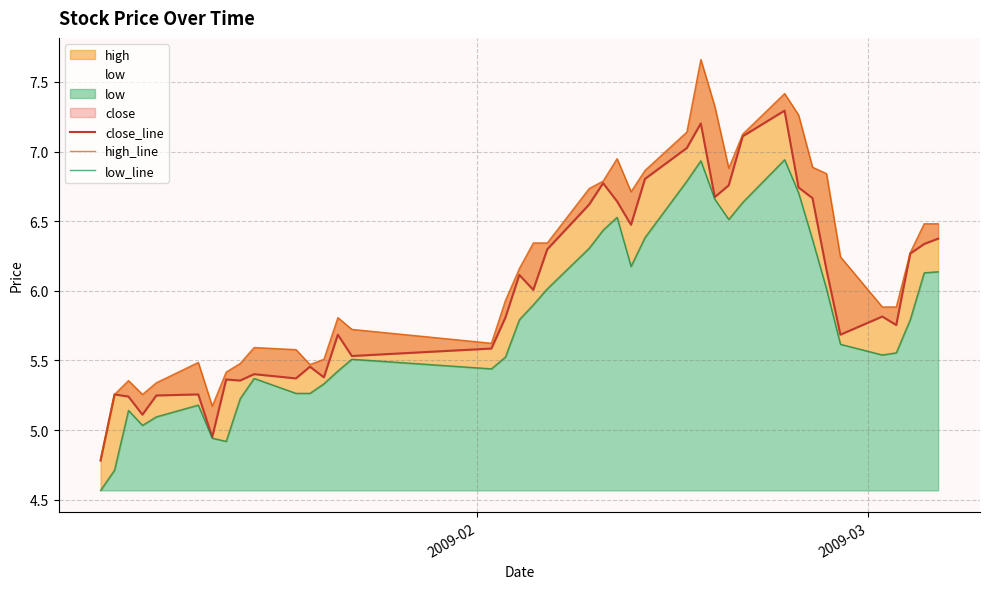

List the series in order of their peak value, lowest first.

low_line, close_line, high_line